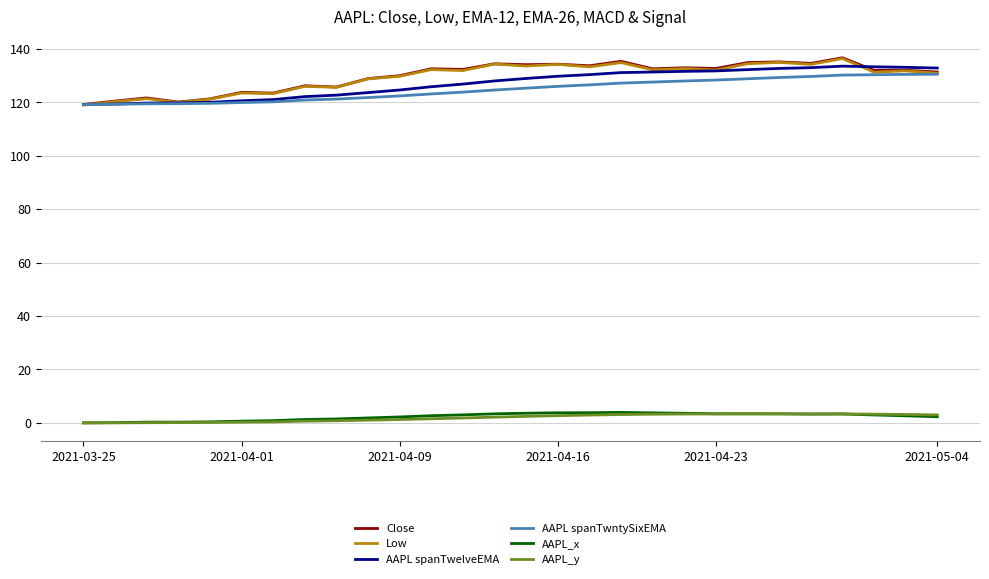

What is the greatest value displayed?

136.7